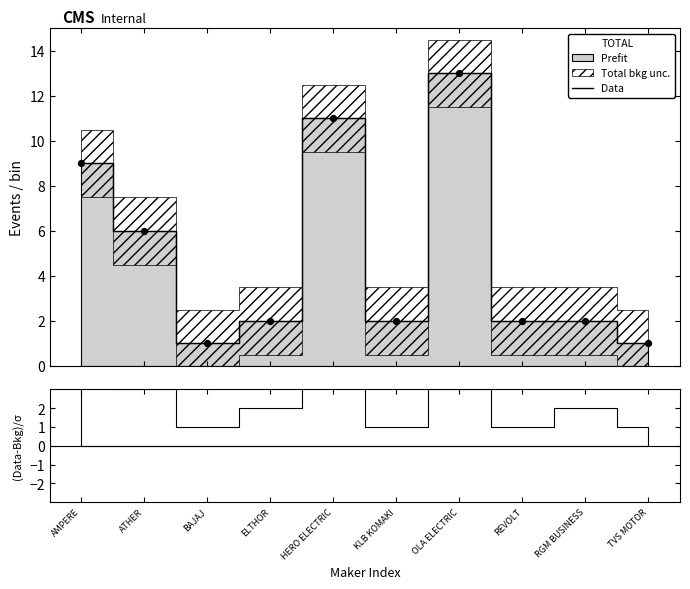

Which has a higher value, REVOLT or TVS MOTOR?

REVOLT